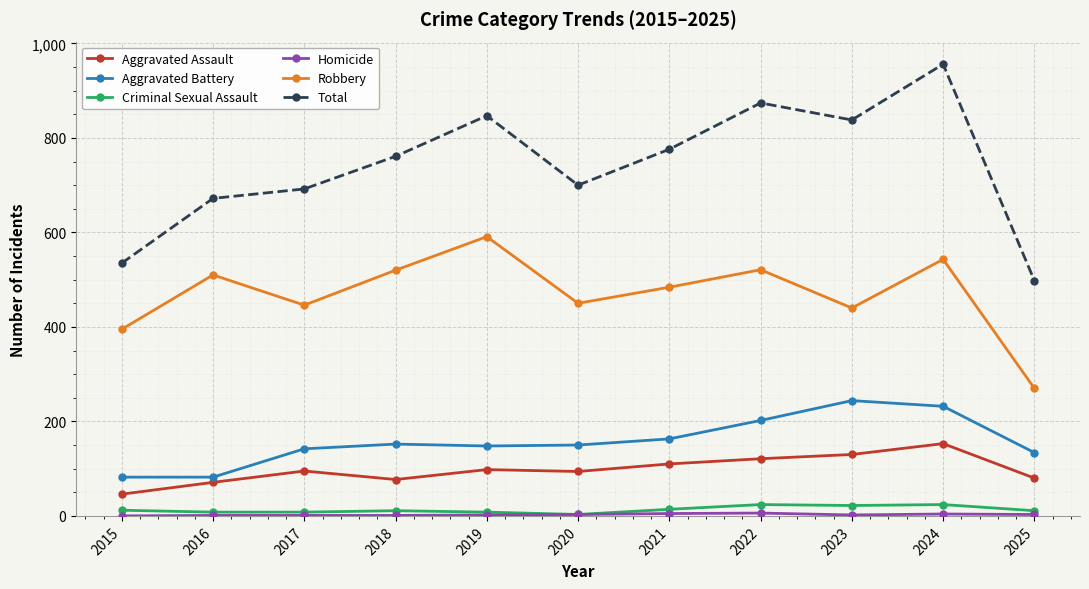

True or false: Robbery has a value of 543 at 2024.

True